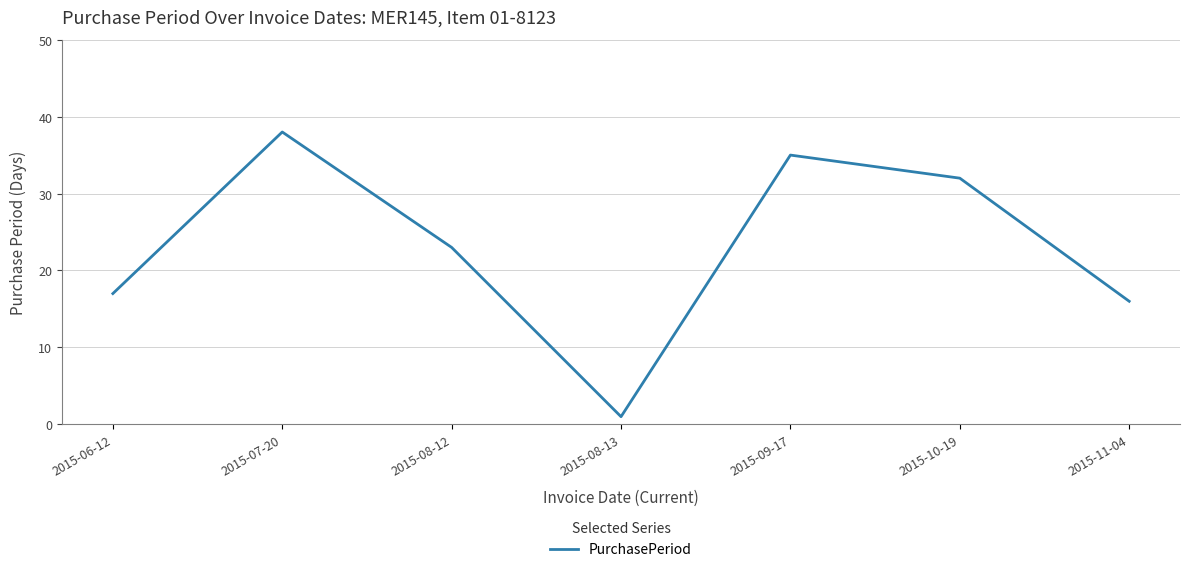

Where does the data first go above 23?

2015-07-20